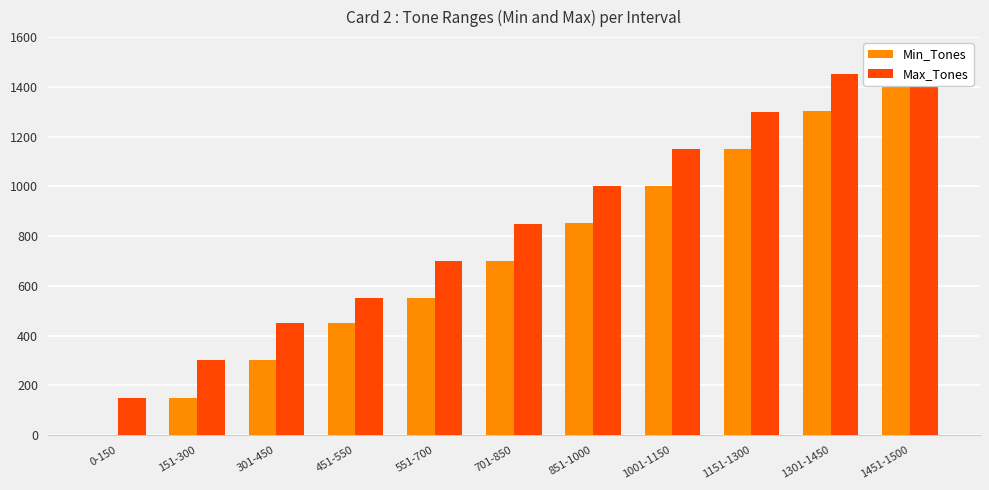

What is the difference between the maximum and minimum values in the Max_Tones series?

1350